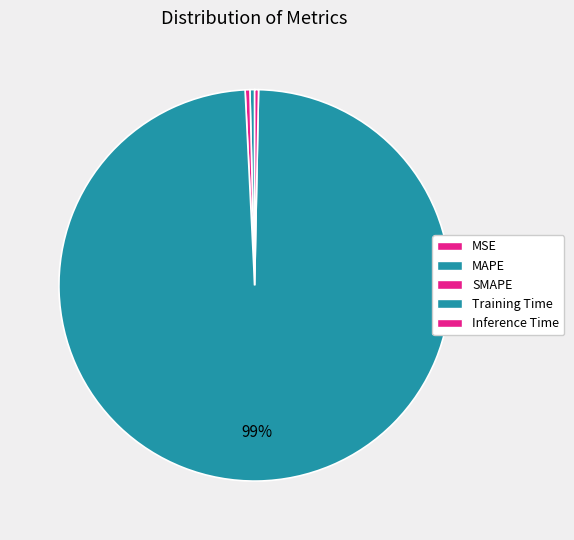

To the nearest percent, what percentage of the pie is Training Time?

99%